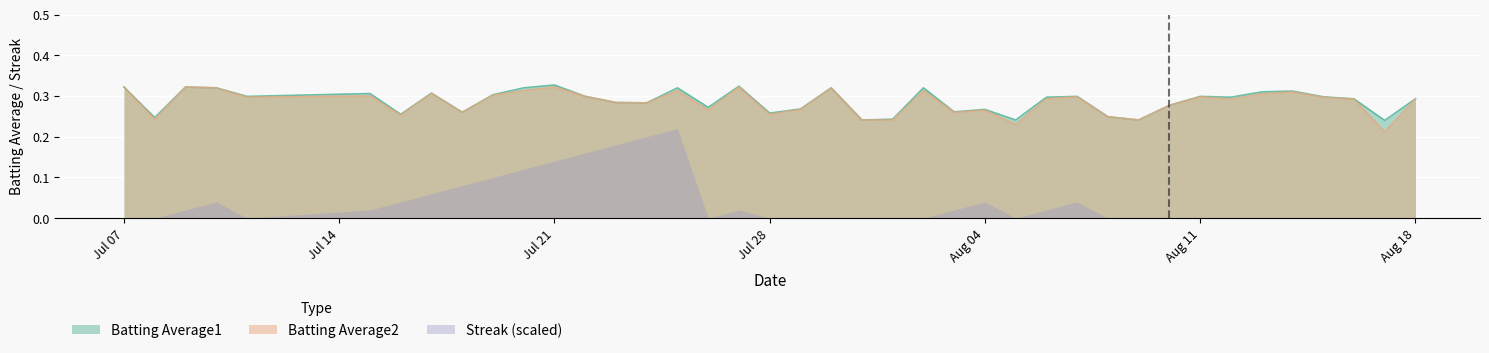

Which series has the largest range (max minus min)?

Streak (scaled)